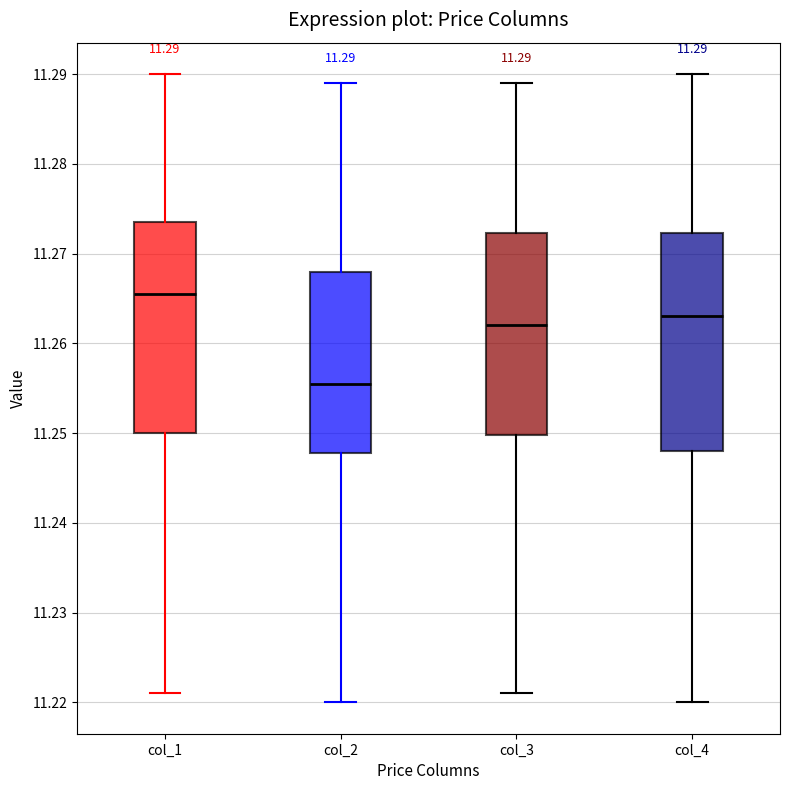

Which box's median line is the highest?

col_1